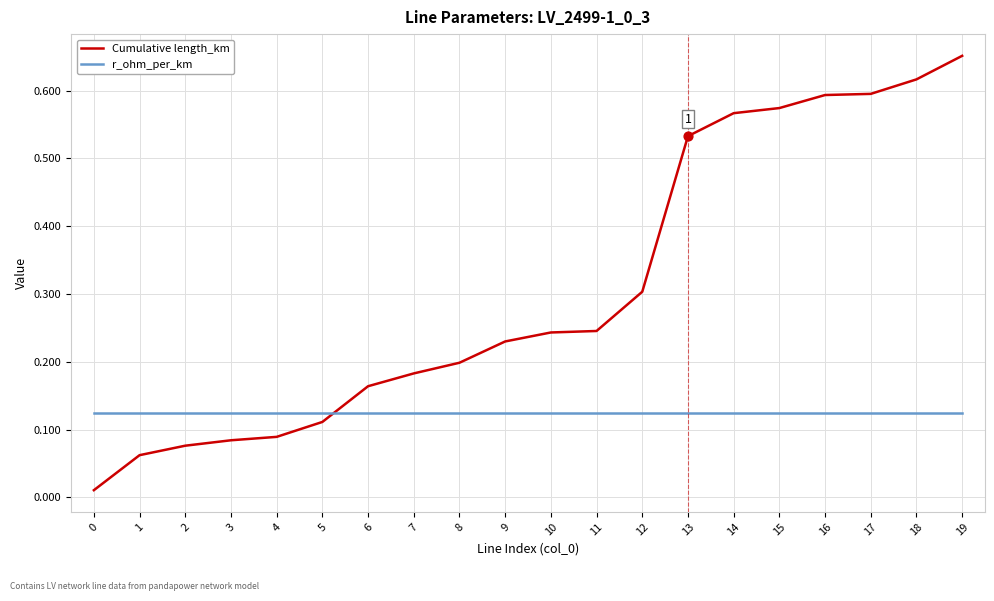

Which series has the largest total across all categories?

Cumulative length_km